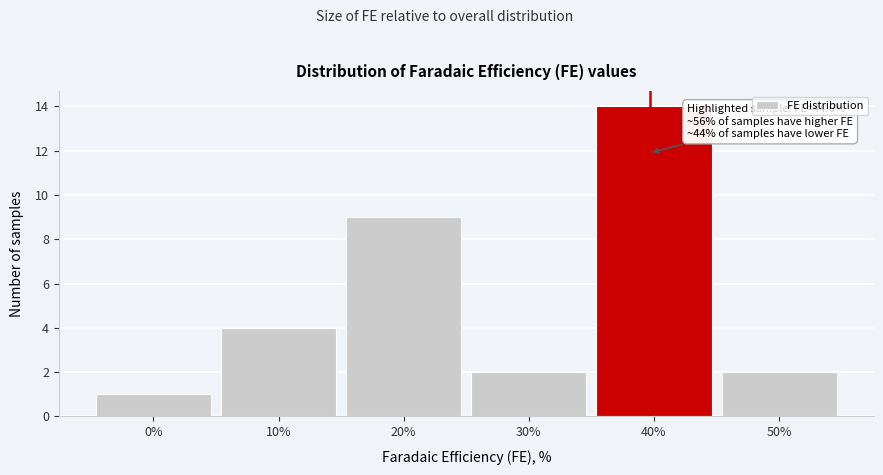

Reading left to right, list all the values displayed in this chart.

0%=1	10%=4	20%=9	30%=2	40%=14	50%=2